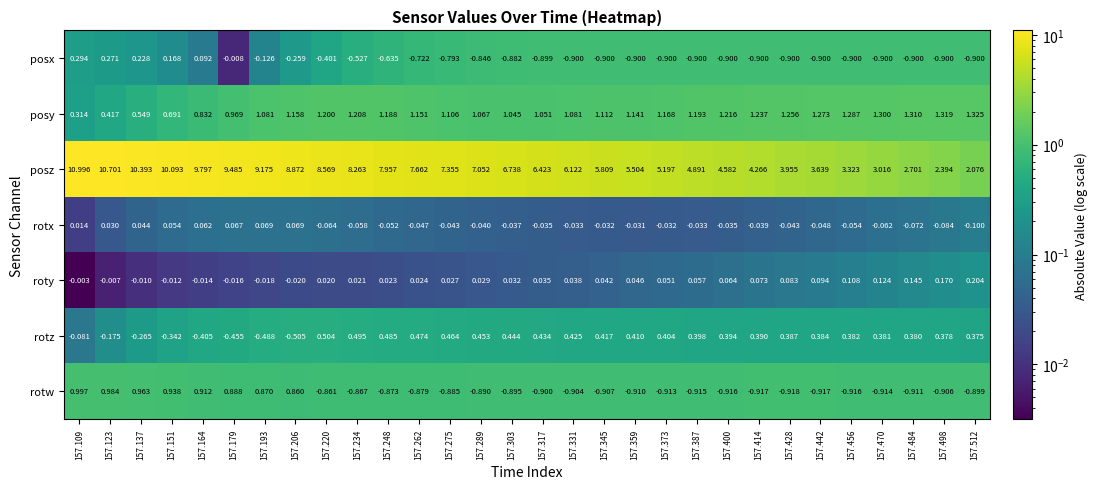

Which series changed the most between 157.164 and 157.400?

posz